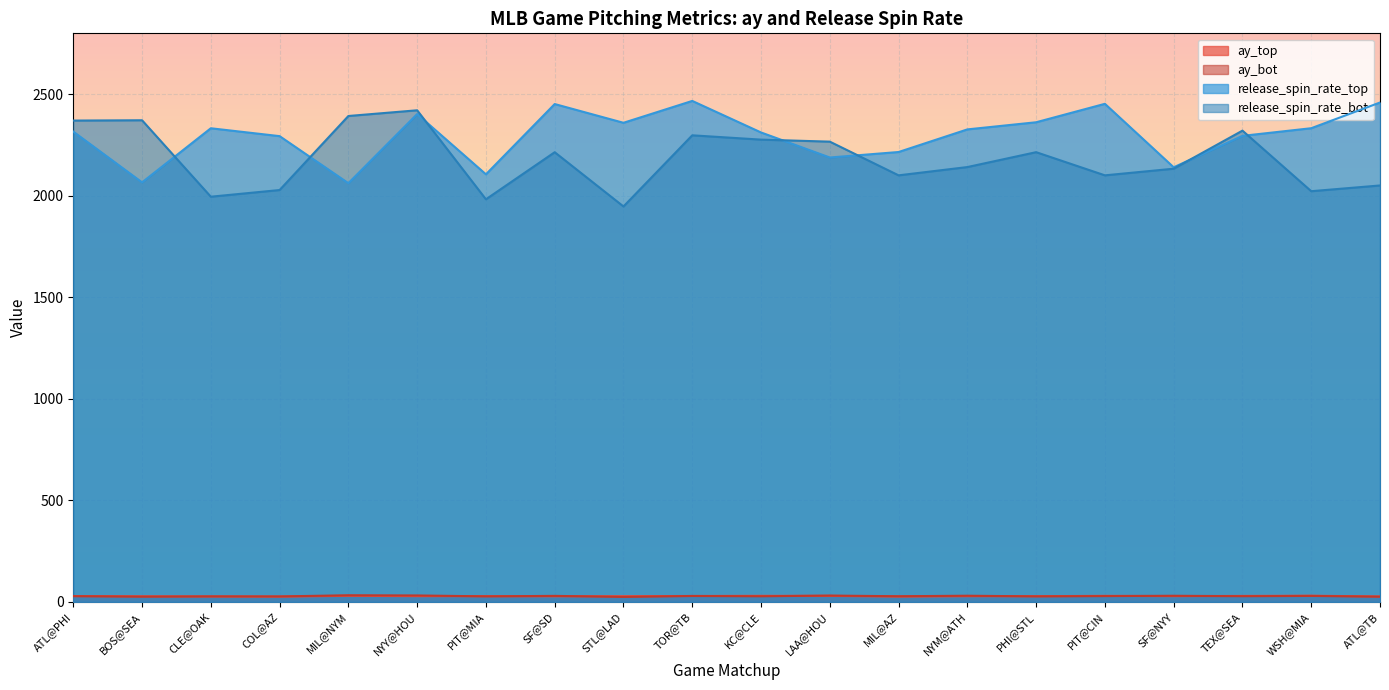

What is the difference between the maximum and minimum values in the release_spin_rate_bot series?

473.7